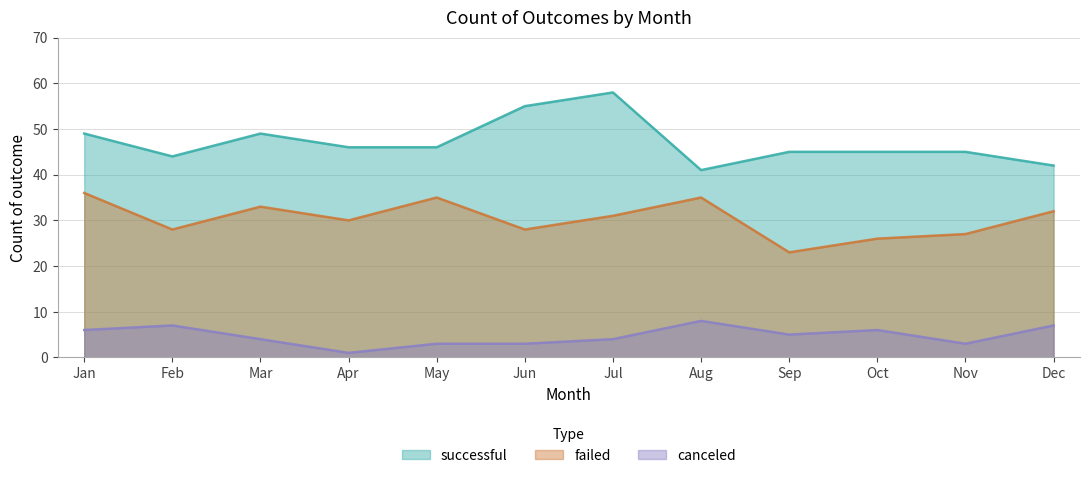

True or false: canceled and failed intersect in this chart.

False